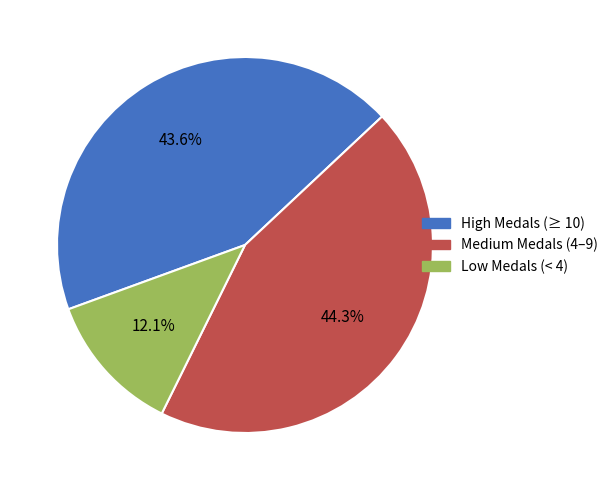

Is there a majority slice in this chart?

No